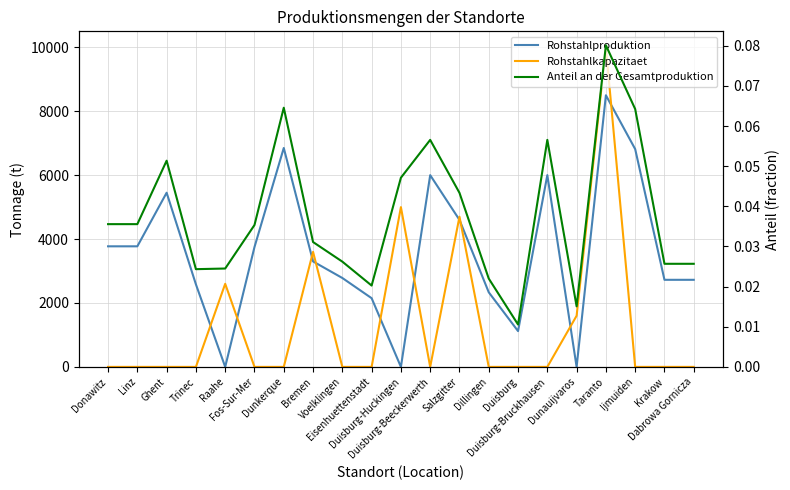

Is the value of Rohstahlproduktion at Duisburg greater than the value of Rohstahlkapazitaet at Trinec?

Yes